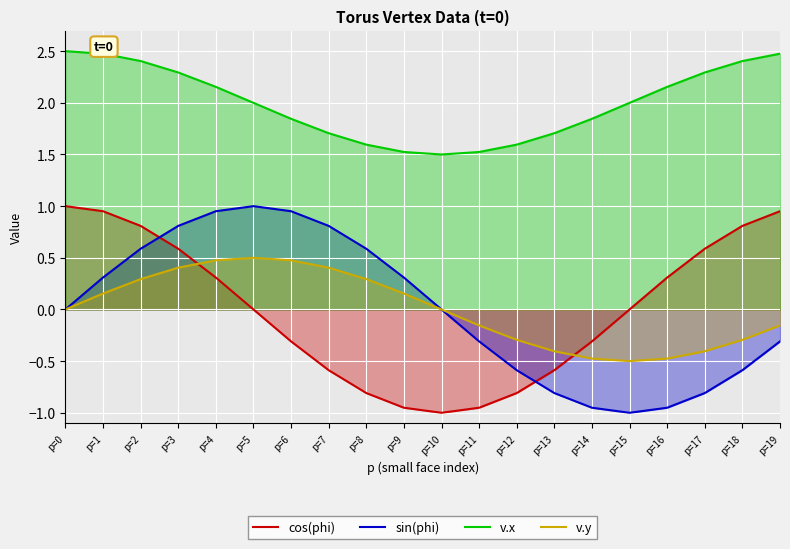

At which category does v.y reach its first local peak?

p=5